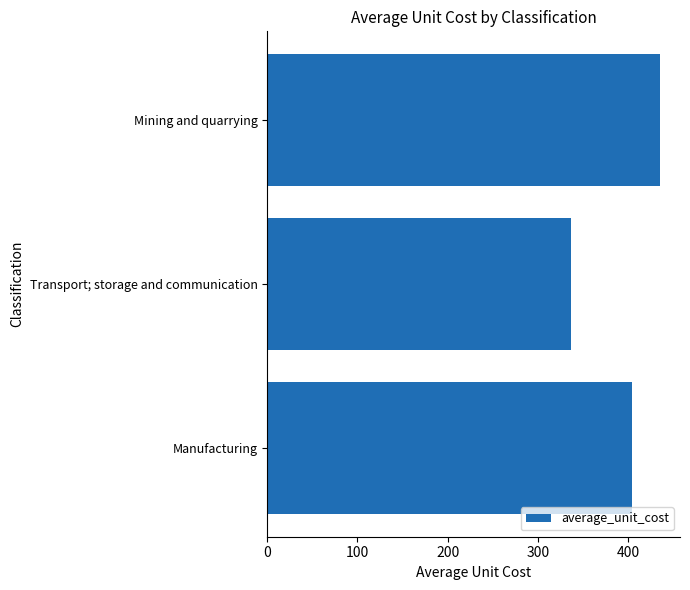

What is the ratio of the value at Transport; storage and communication to the value at Manufacturing?

0.8